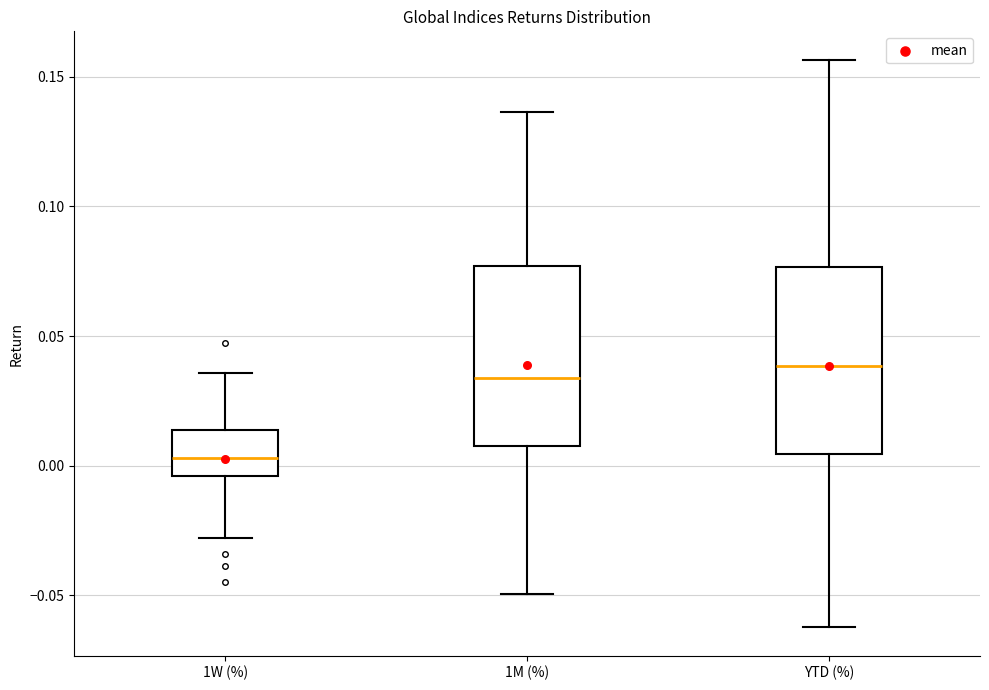

Which box's median line is the lowest?

1W (%)